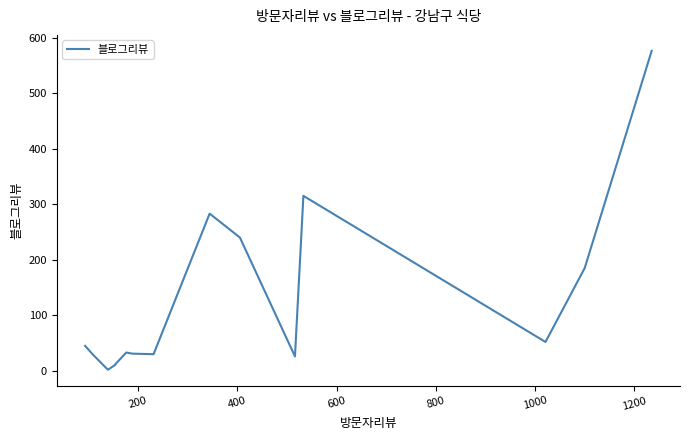

What is the difference between the maximum and minimum values?

574